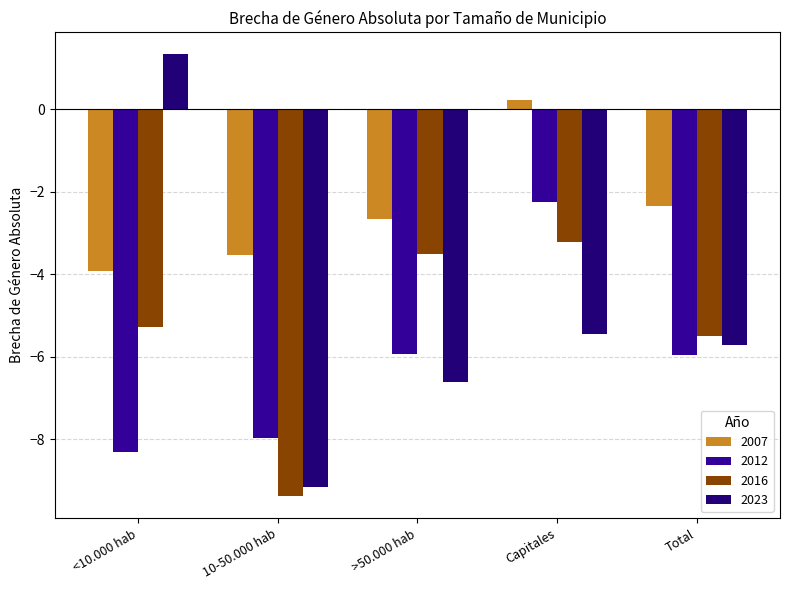

What is the spread (max minus min) of values at <10.000 hab?

9.6